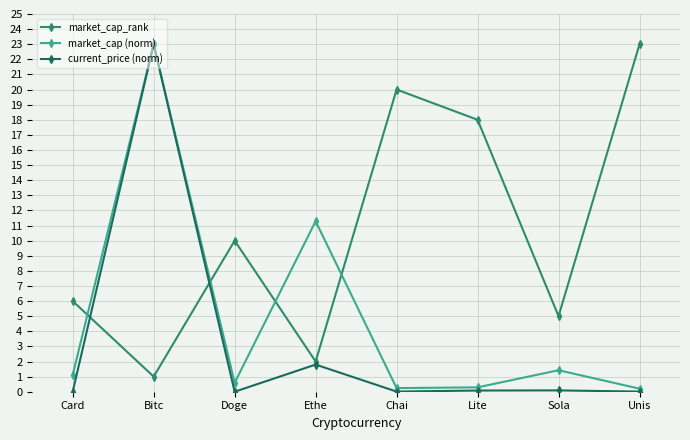

Between Chai and Unis, which series saw the biggest shift?

market_cap_rank